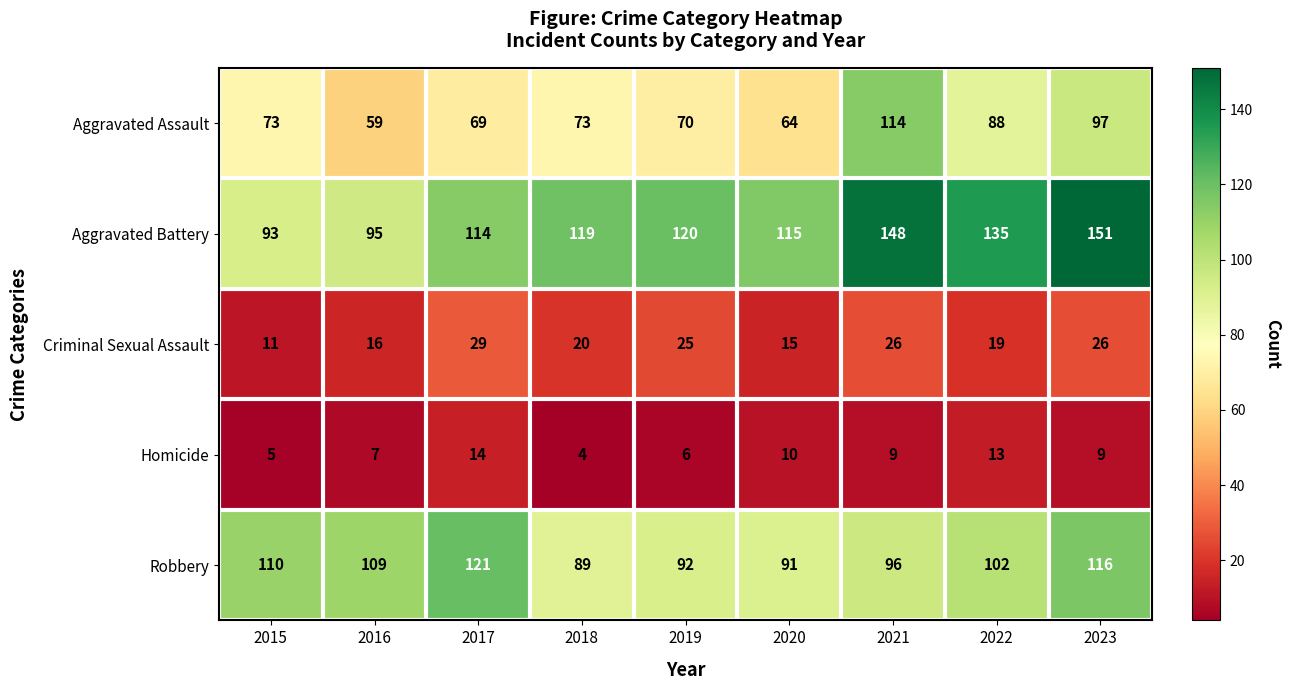

How many data points in Aggravated Battery are less than 119?

4